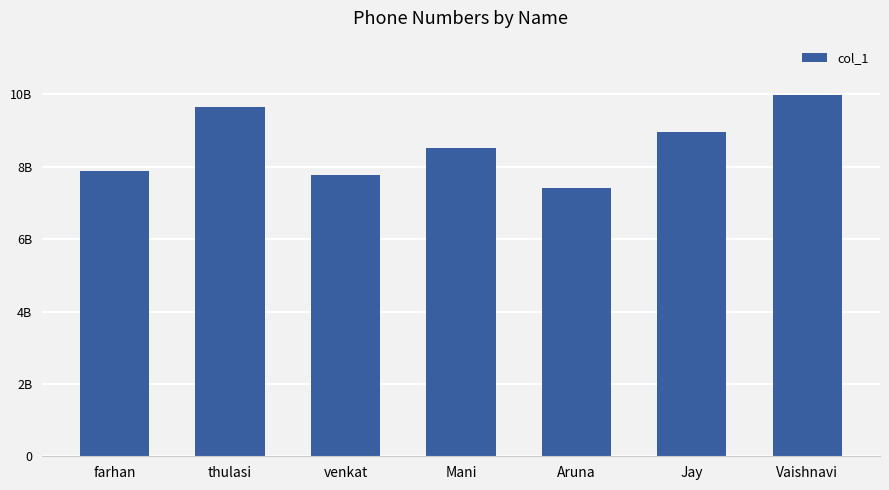

Does the chart contain any negative values?

No